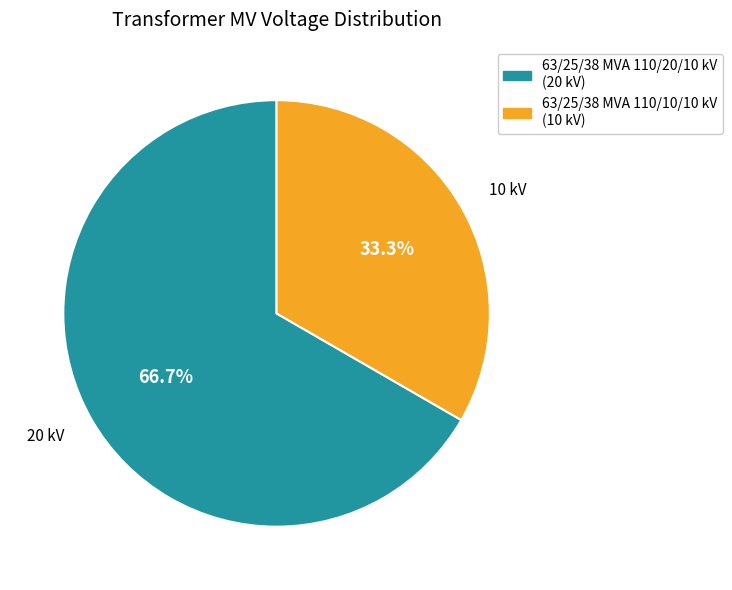

Rank the categories by value from highest to lowest.

63/25/38 MVA 110/20/10 kV, 63/25/38 MVA 110/10/10 kV